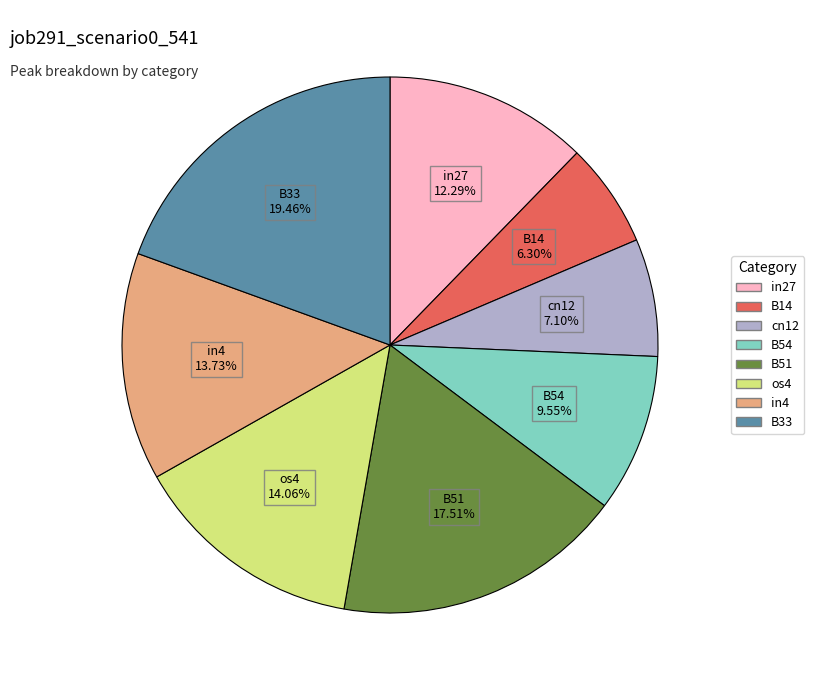

Which has a higher value, in27 or cn12?

in27